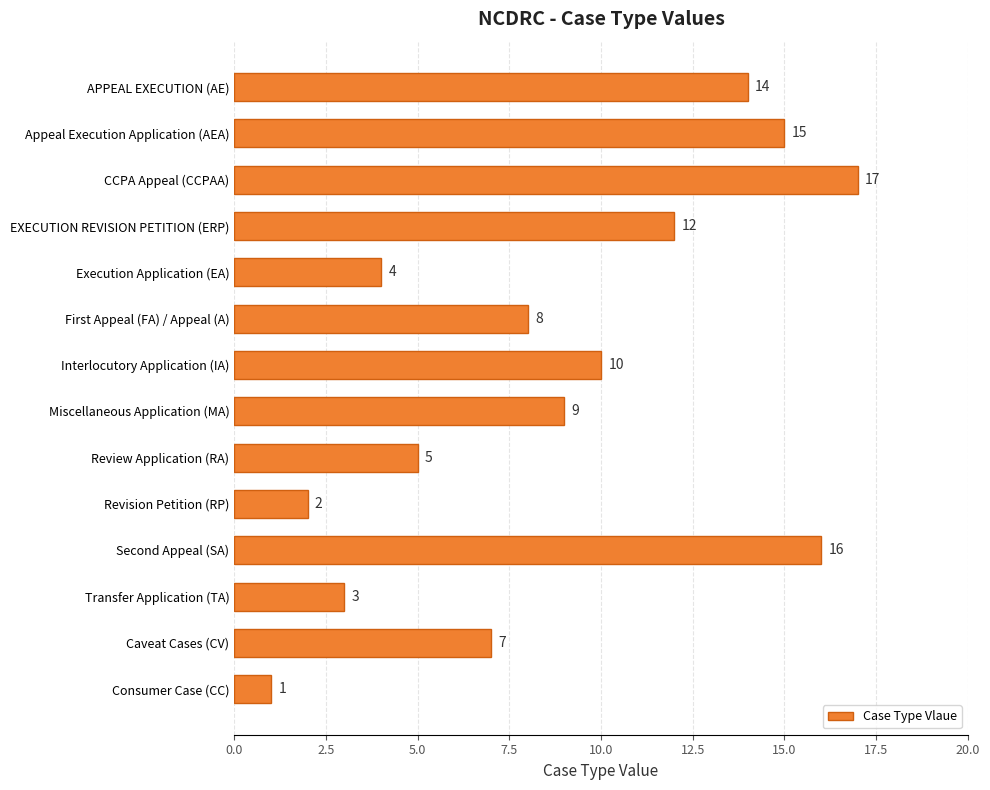

Where is the data nearest to the value 9?

Miscellaneous Application (MA)